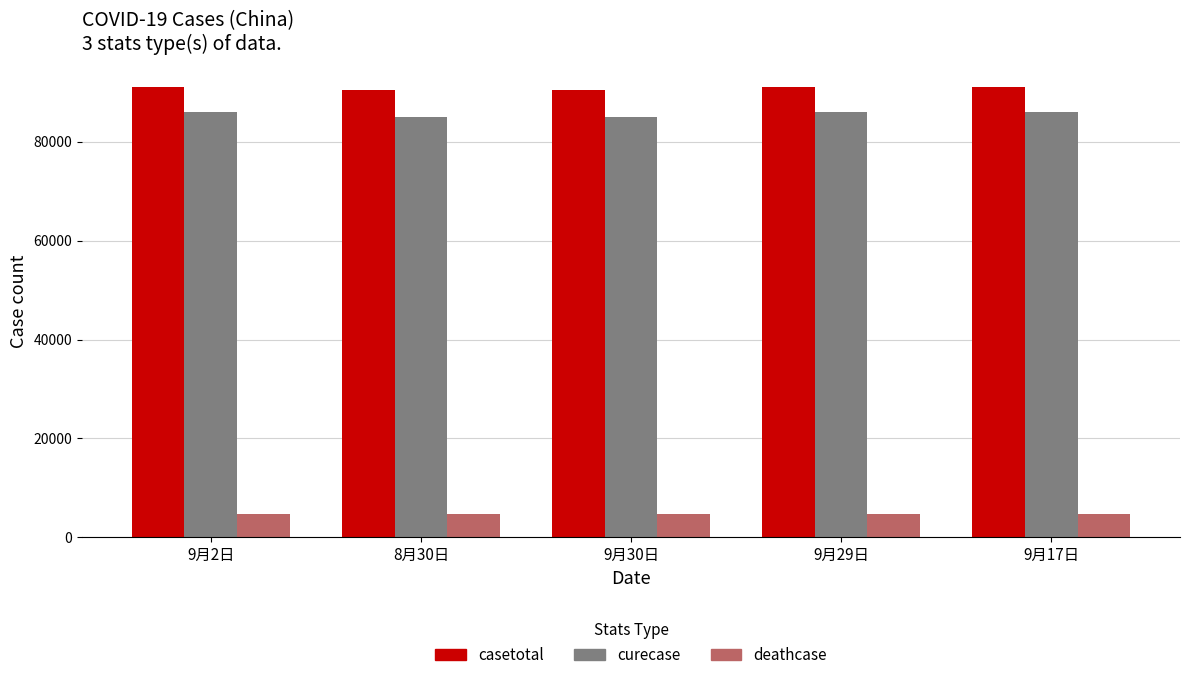

What is the greatest value displayed?

91082